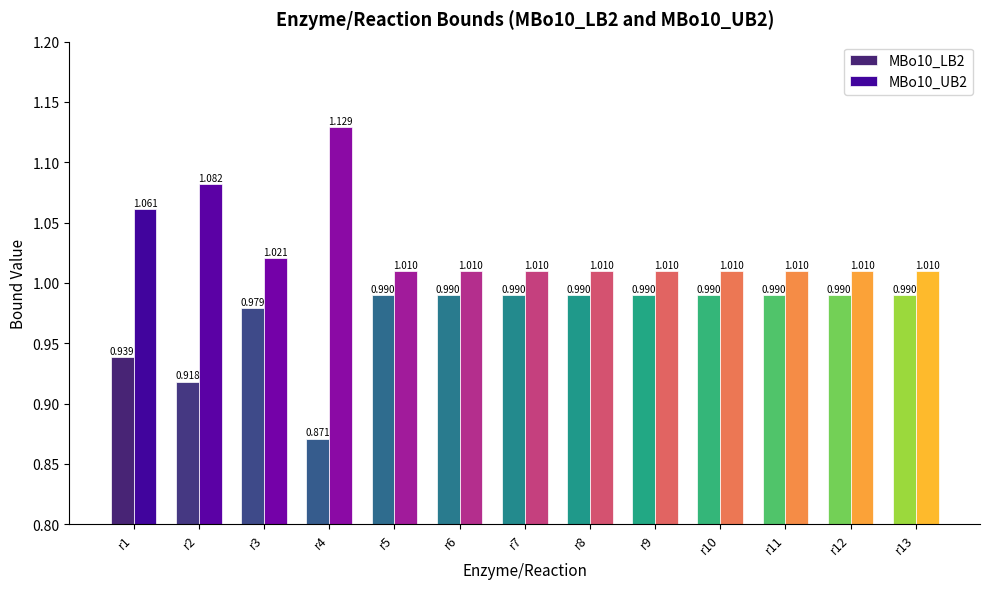

What are all the series names shown in the legend?

MBo10_LB2, MBo10_UB2